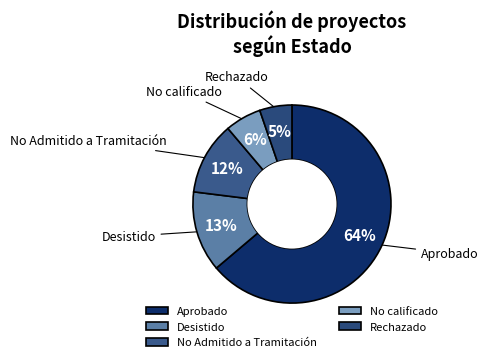

How many slices are in this pie chart?

5